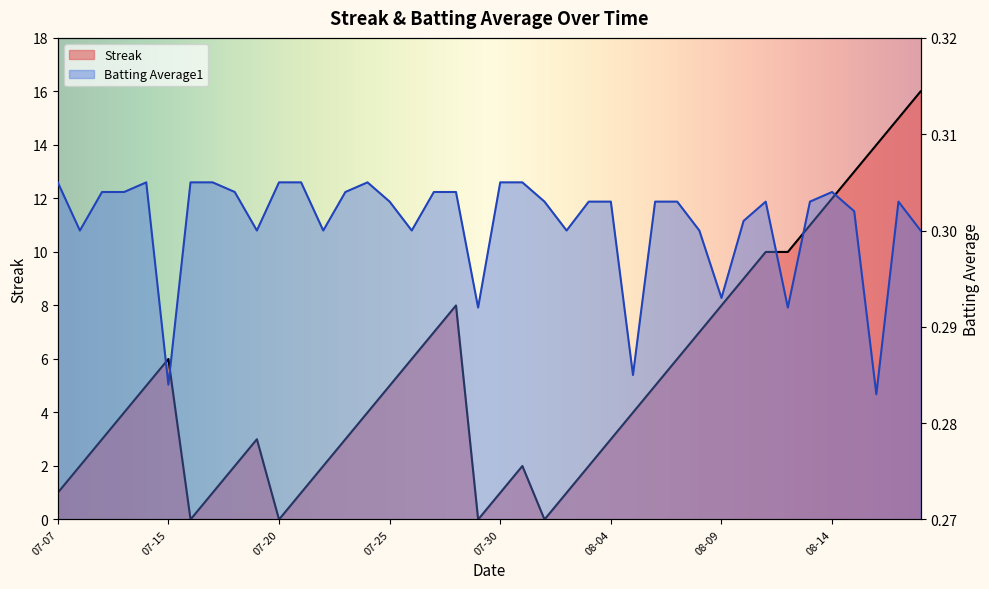

The value of Batting Average1 at 2010-08-16 is 0.1. True or false?

False